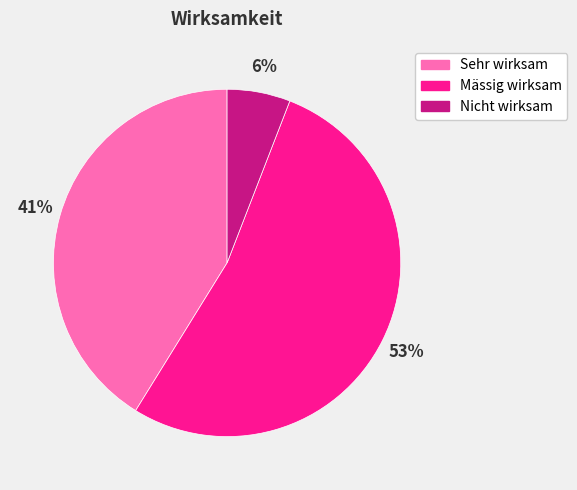

To the nearest percent, what portion does Mässig wirksam represent?

53%